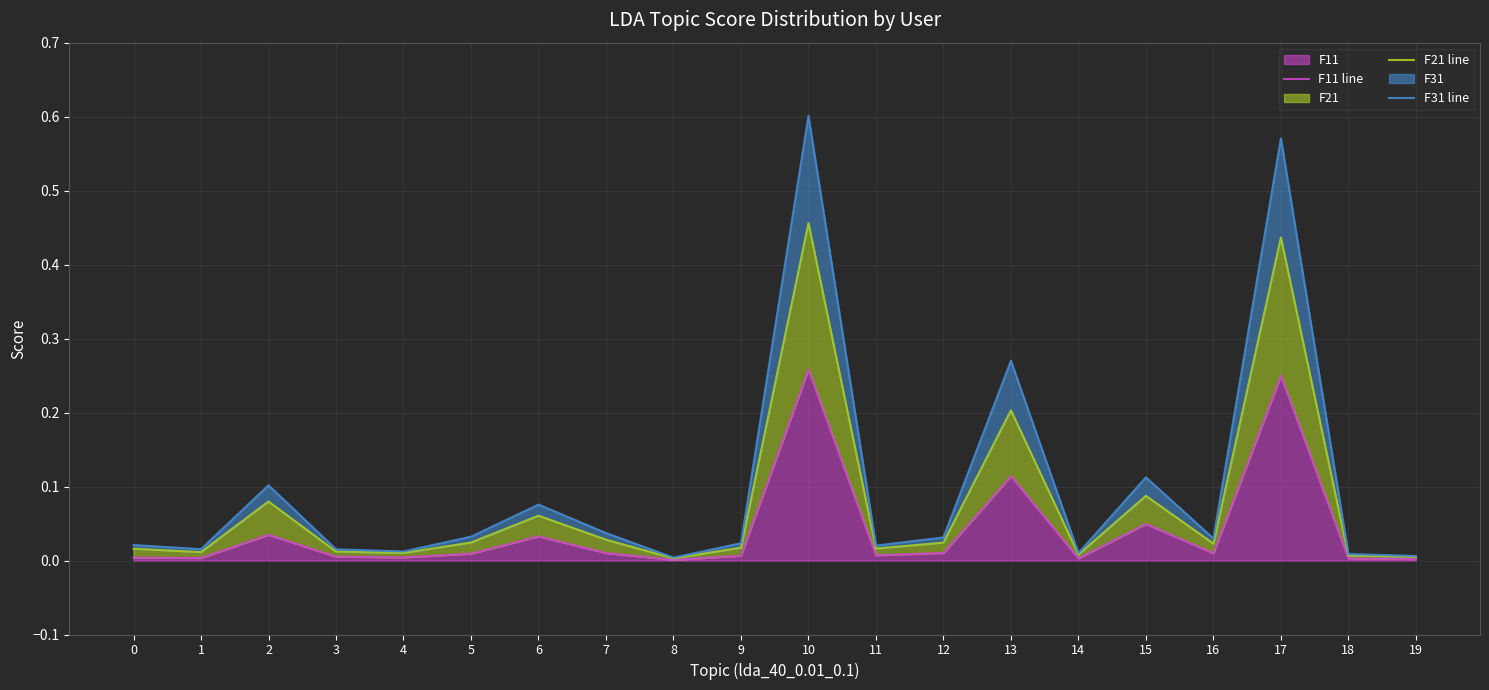

At 16, list the series in order from smallest to largest.

F11 line, F21 line, F31 line